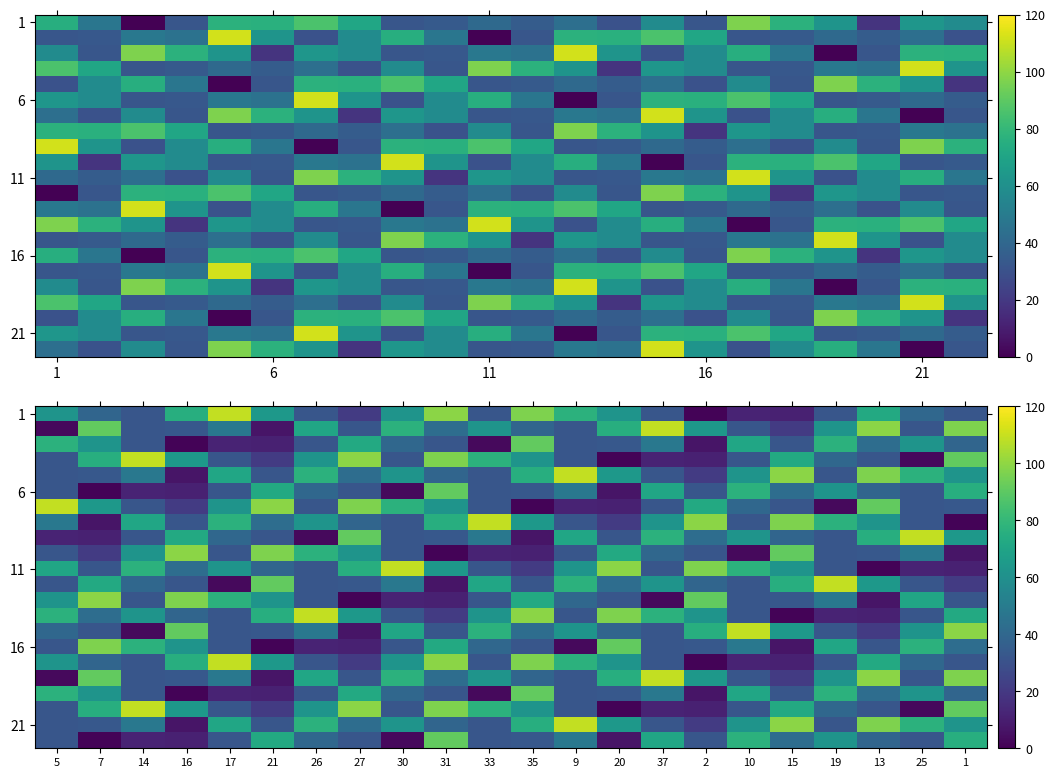

Which has a higher value, 16 or 17?

17